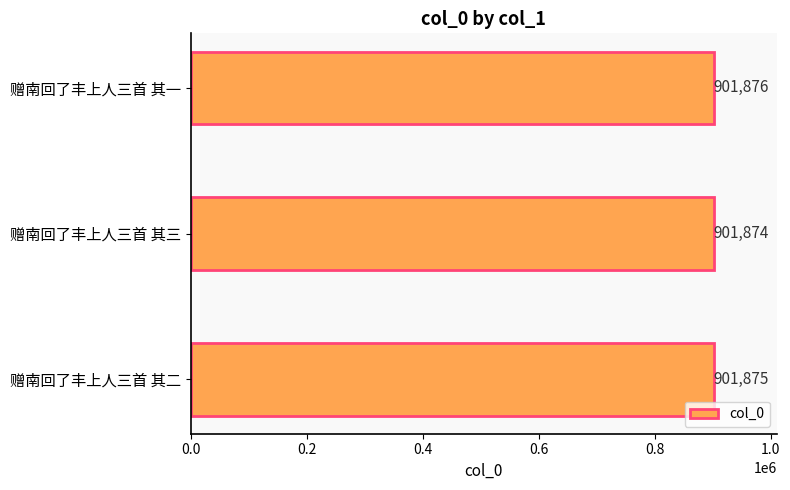

Reading top to bottom, extract all data points from this chart.

赠南回了丰上人三首 其一=901876	赠南回了丰上人三首 其三=901874	赠南回了丰上人三首 其二=901875